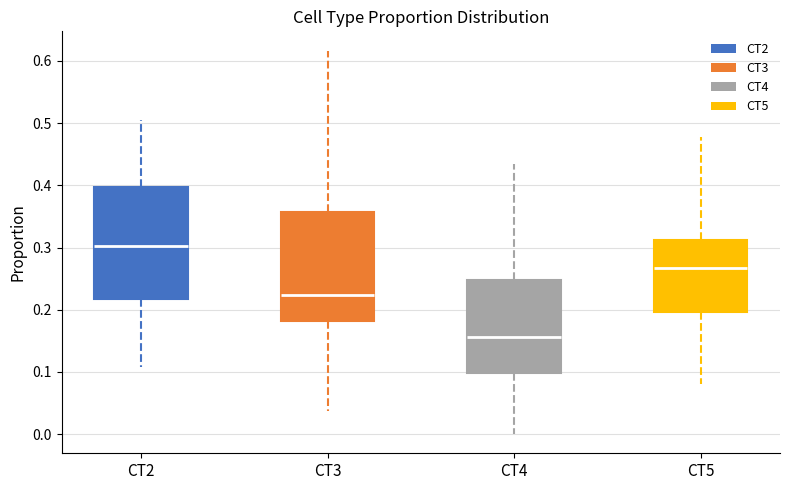

Reading left to right, read every box against the y-axis: the position of its median line, the range the box covers, and the ends of its whiskers. The values are not printed on the chart, so give them approximately, as read against the axis.

CT2: median 0.30, box 0.22 to 0.40, whiskers 0.11 to 0.51
CT3: median 0.22, box 0.18 to 0.36, whiskers 0.04 to 0.62
CT4: median 0.16, box 0.10 to 0.25, whiskers 0.00 to 0.43
CT5: median 0.27, box 0.20 to 0.31, whiskers 0.08 to 0.48